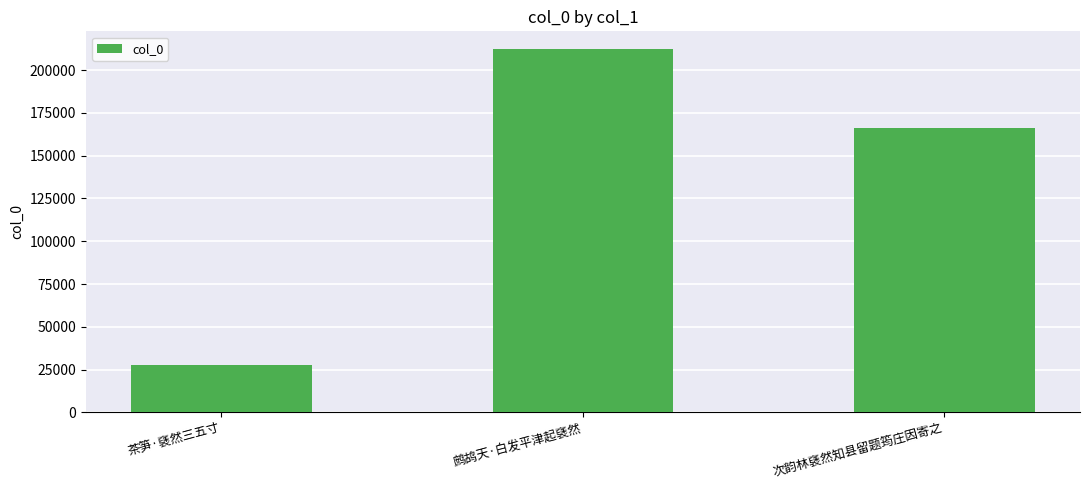

Reading right to left, list all the values displayed in this chart.

次韵林褎然知县留题筠庄因寄之=166425	鹧鸪天·白发平津起褎然=212005	茶笋·褎然三五寸=27865